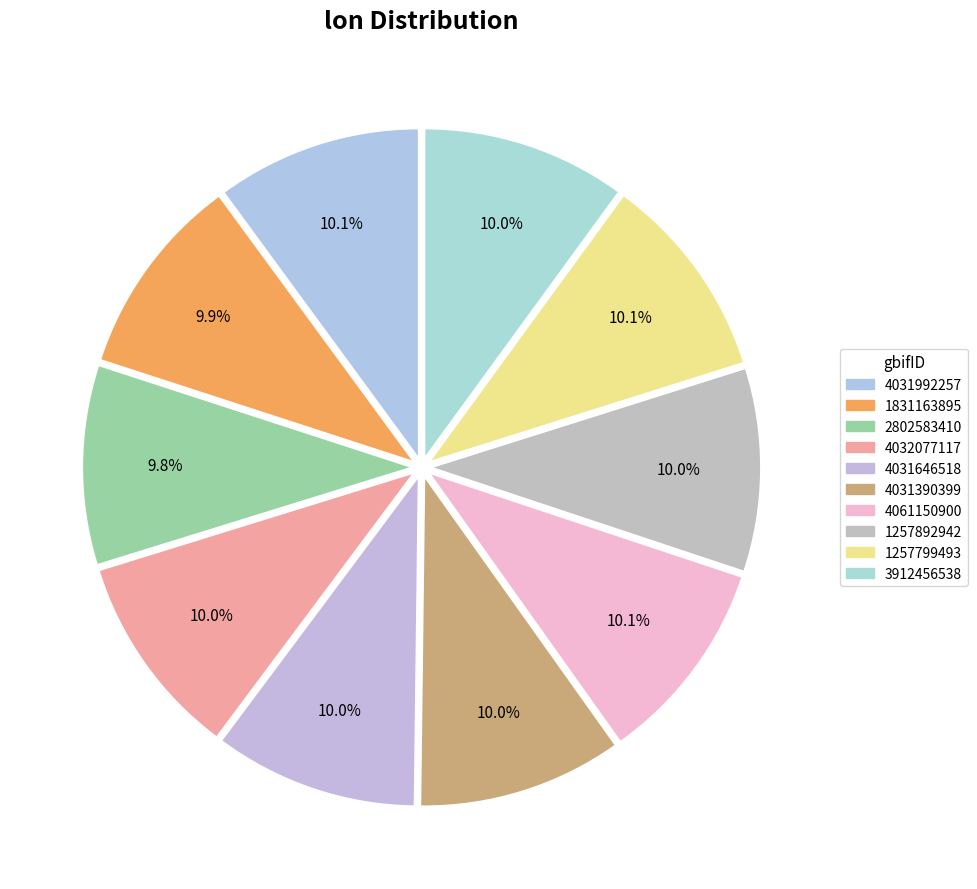

Is 4061150900 the majority of the pie?

No